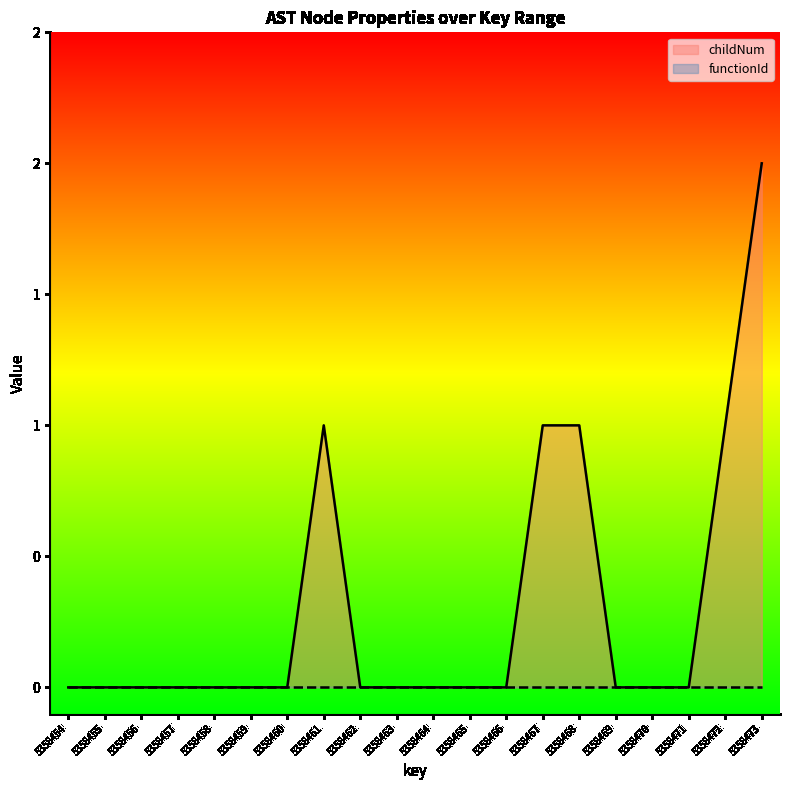

How many data points does each series have?

20